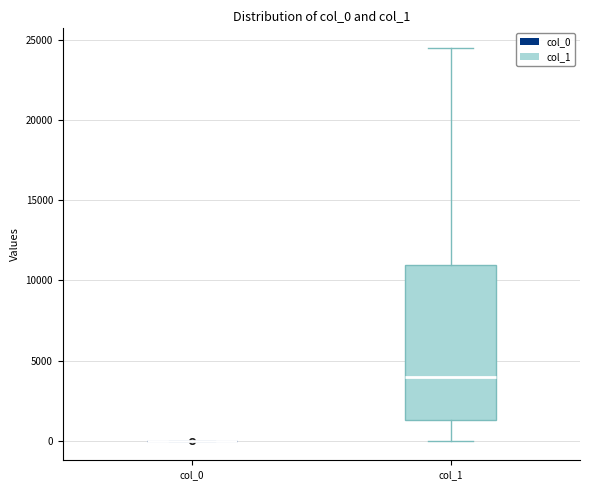

Reading left to right, transcribe this box plot: for each box, give where its median line is, the range the box spans, and where its two whiskers end, as read against the y-axis. The values are not printed on the chart, so give them approximately, as read against the axis.

col_0: box collapsed to a line at 0, whiskers 0 to 0
col_1: median 4000, box 1500 to 11000, whiskers 0 to 24500